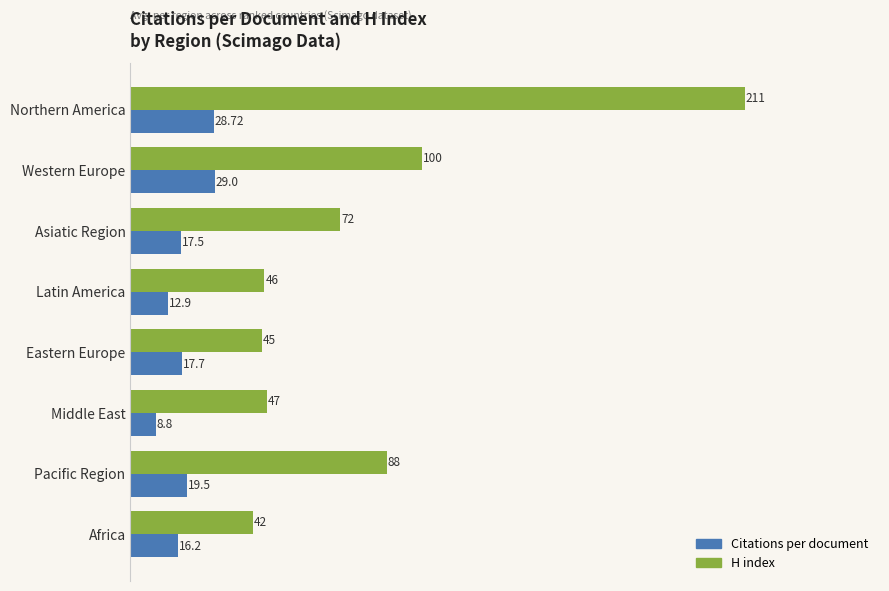

Where is H index nearest to the value 126?

Western Europe